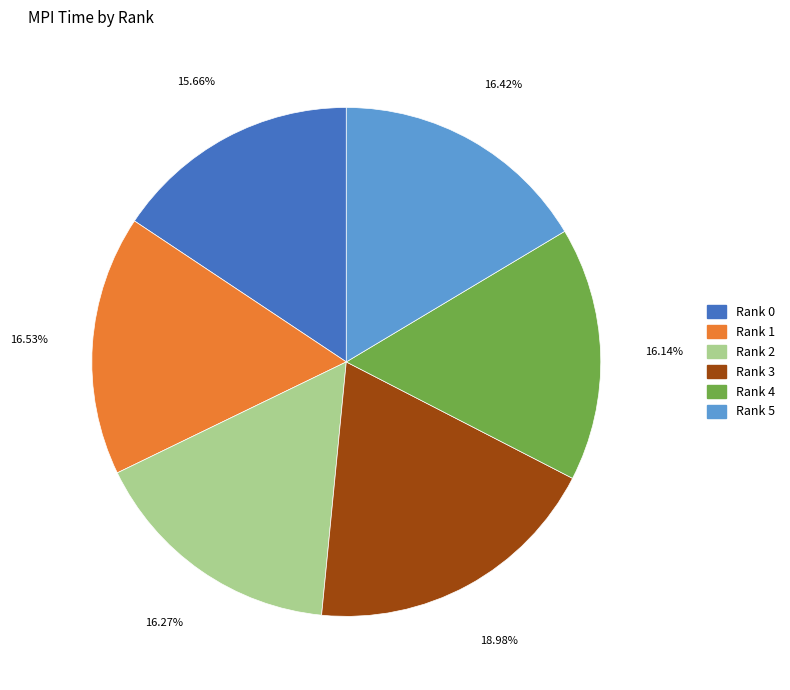

Which slice is the largest?

Rank 3